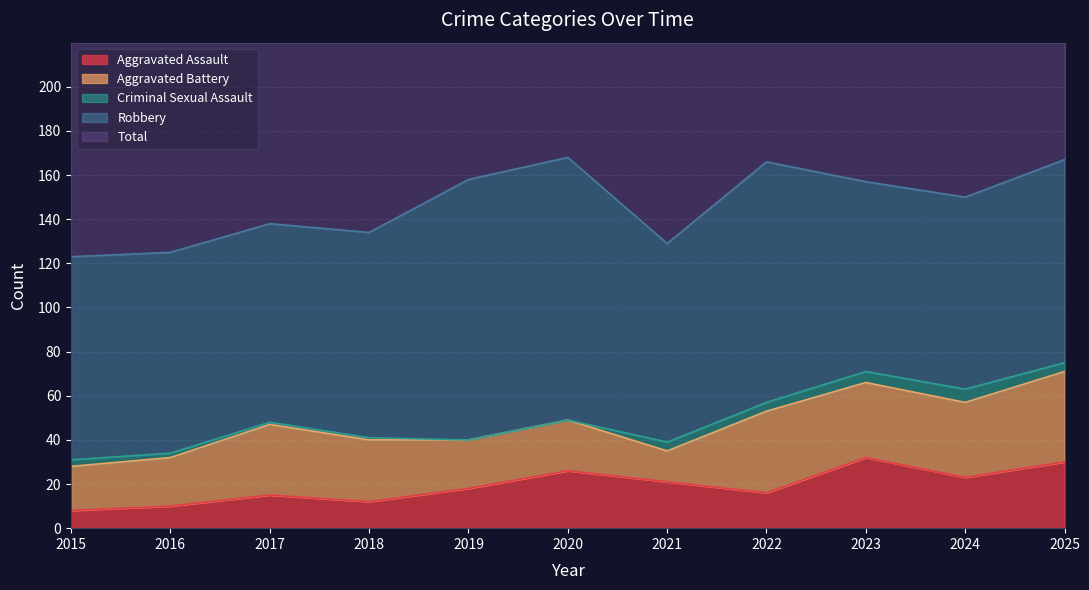

Is it true that Robbery equals 155 at 2021?

False